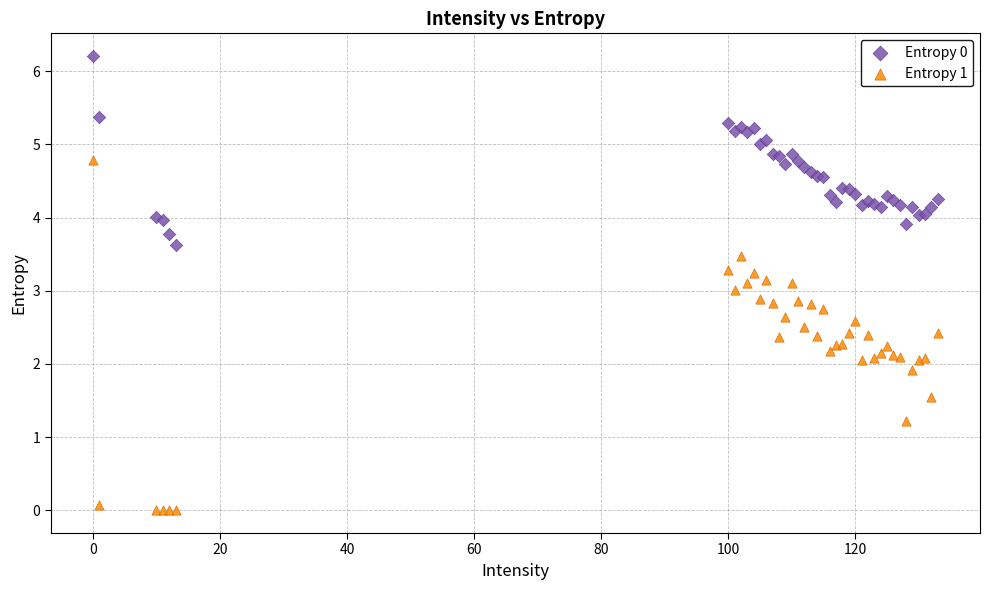

Which series reaches the minimum Y coordinate?

Entropy 1